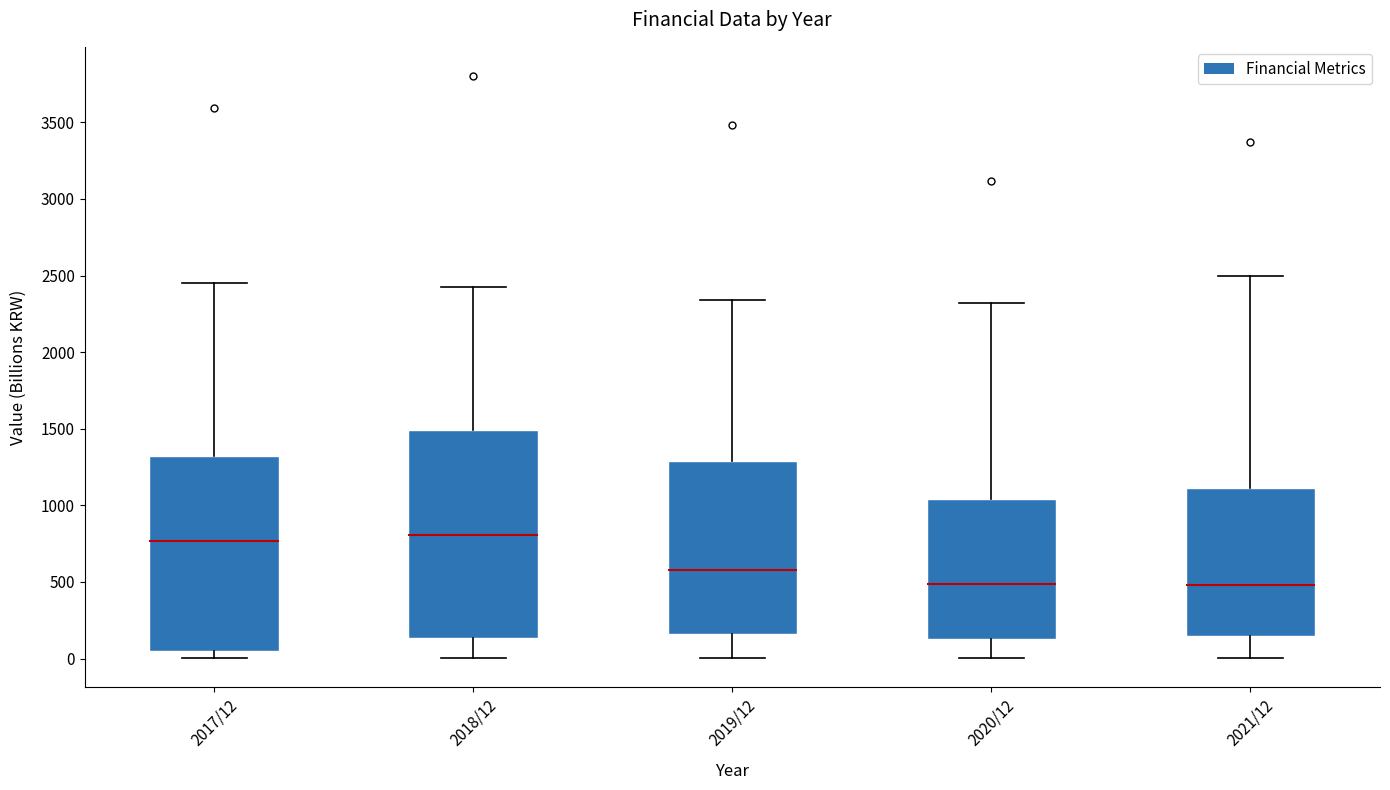

Reading left to right, read every box against the y-axis: the position of its median line, the range the box covers, and the ends of its whiskers. The values are not printed on the chart, so give them approximately, as read against the axis.

2017/12: median 750, box 50 to 1300, whiskers 0 to 2450
2018/12: median 800, box 150 to 1500, whiskers 0 to 2400
2019/12: median 600, box 150 to 1300, whiskers 0 to 2350
2020/12: median 500, box 150 to 1050, whiskers 0 to 2300
2021/12: median 500, box 150 to 1100, whiskers 0 to 2500